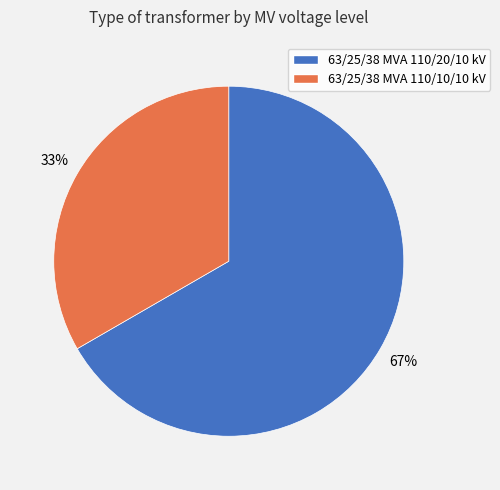

What is the smallest slice in the pie chart?

63/25/38 MVA 110/10/10 kV